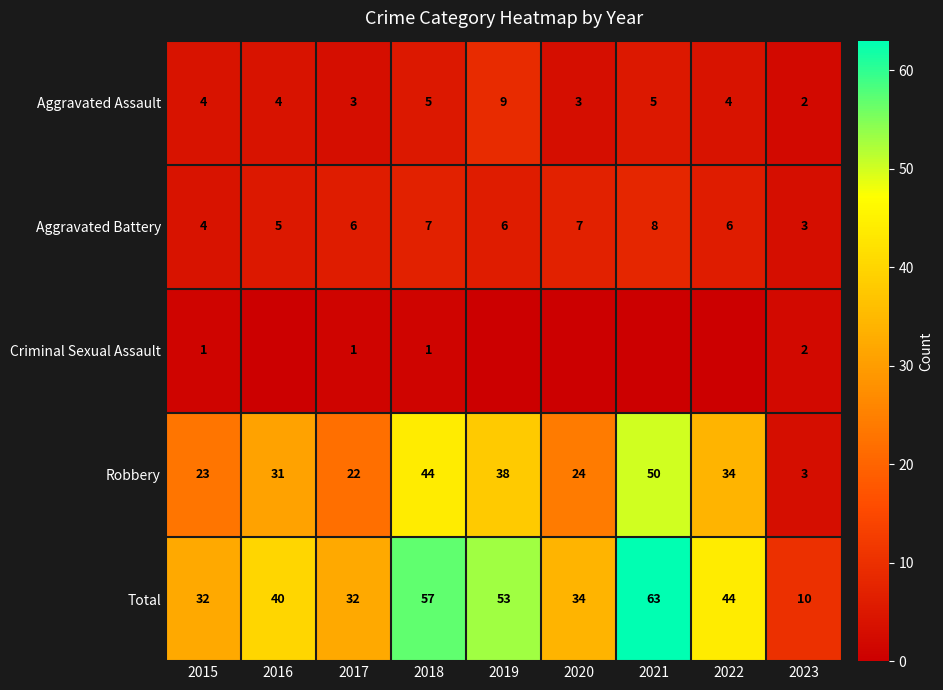

Rank the series at 2017 from highest to lowest value.

Total, Robbery, Aggravated Battery, Aggravated Assault, Criminal Sexual Assault